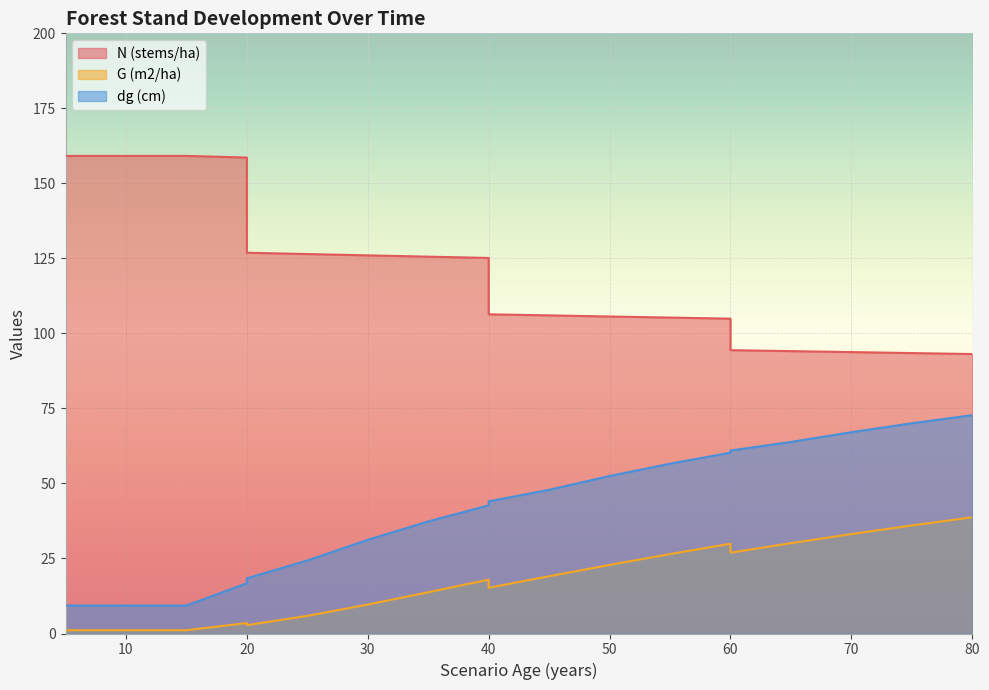

What is the sum of all N (stems/ha) values?

2422.4